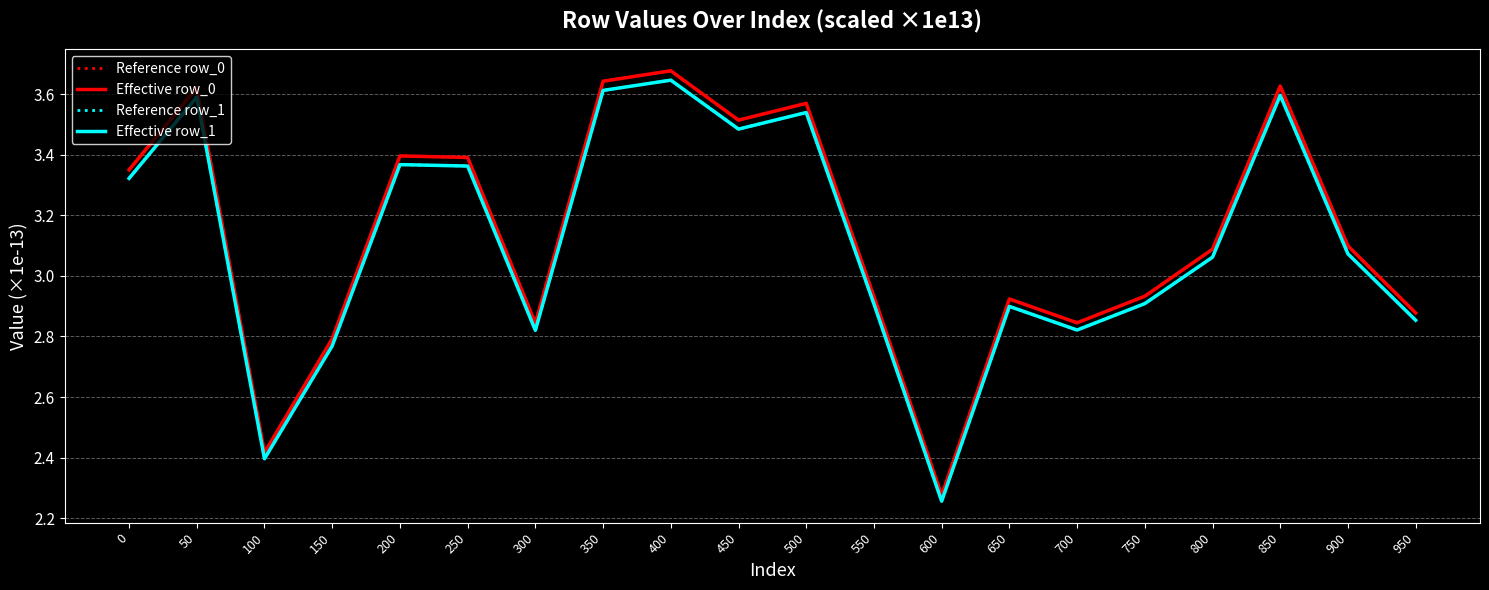

Does the chart have visible grid lines?

Yes